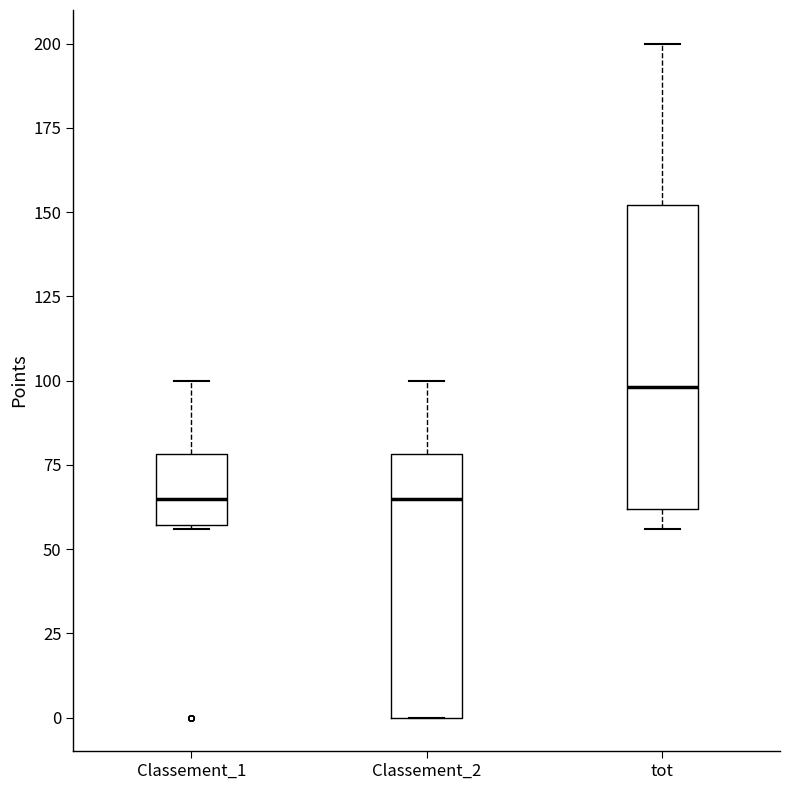

Comparing the boxes themselves (not the whiskers), which one is the tallest?

tot